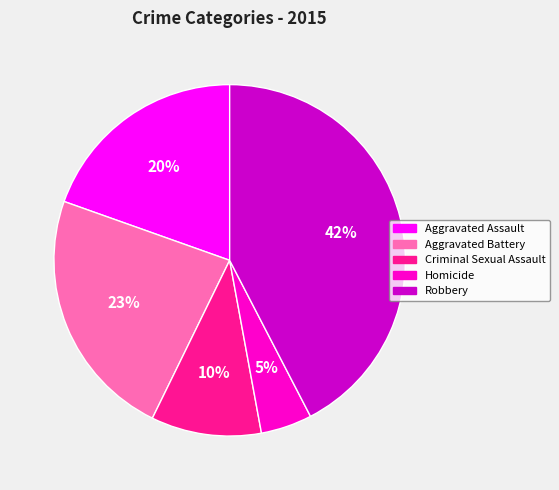

To the nearest percent, what is the combined percentage of Criminal Sexual Assault and Aggravated Assault?

30%